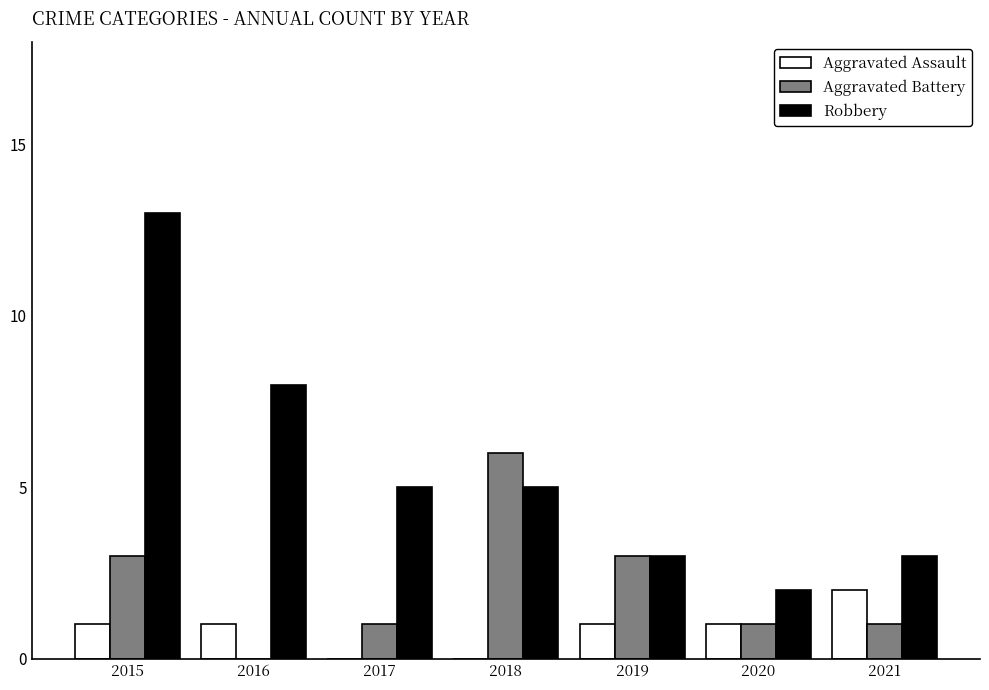

How many categories are shown in the chart?

7